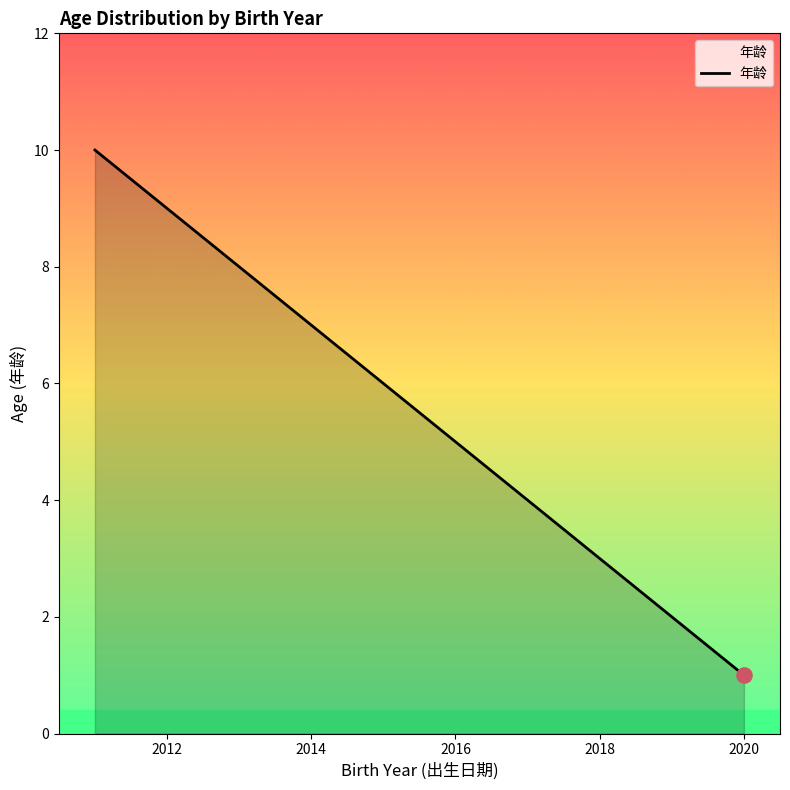

What is the maximum value shown in the chart?

10